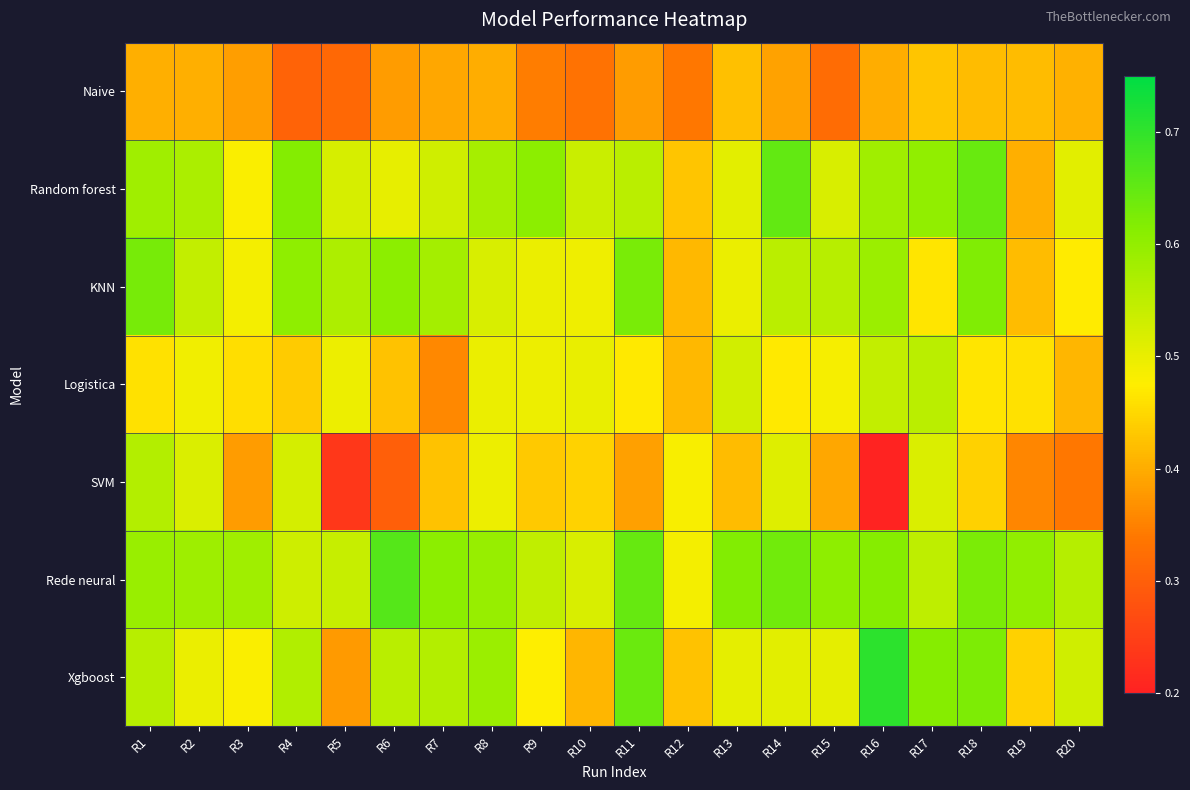

Reading right to left, extract all data points from this chart.

Naive: R20=0.4	R19=0.4	R18=0.4	R17=0.4	R16=0.4	R15=0.3	R14=0.4	R13=0.4	R12=0.3	R11=0.4	R10=0.3	R9=0.3	R8=0.4	R7=0.4	R6=0.4	R5=0.3	R4=0.3	R3=0.4	R2=0.4	R1=0.4
Random forest: R20=0.5	R19=0.4	R18=0.6	R17=0.6	R16=0.6	R15=0.5	R14=0.7	R13=0.5	R12=0.4	R11=0.6	R10=0.5	R9=0.6	R8=0.6	R7=0.5	R6=0.5	R5=0.5	R4=0.6	R3=0.5	R2=0.6	R1=0.6
KNN: R20=0.5	R19=0.4	R18=0.6	R17=0.5	R16=0.6	R15=0.6	R14=0.6	R13=0.5	R12=0.4	R11=0.6	R10=0.5	R9=0.5	R8=0.5	R7=0.6	R6=0.6	R5=0.6	R4=0.6	R3=0.5	R2=0.5	R1=0.6
Logistica: R20=0.4	R19=0.5	R18=0.5	R17=0.6	R16=0.5	R15=0.5	R14=0.5	R13=0.5	R12=0.4	R11=0.5	R10=0.5	R9=0.5	R8=0.5	R7=0.4	R6=0.4	R5=0.5	R4=0.4	R3=0.5	R2=0.5	R1=0.5
SVM: R20=0.3	R19=0.4	R18=0.4	R17=0.5	R16=0.2	R15=0.4	R14=0.5	R13=0.4	R12=0.5	R11=0.4	R10=0.4	R9=0.4	R8=0.5	R7=0.4	R6=0.3	R5=0.2	R4=0.5	R3=0.4	R2=0.5	R1=0.6
Rede neural: R20=0.6	R19=0.6	R18=0.6	R17=0.5	R16=0.6	R15=0.6	R14=0.6	R13=0.6	R12=0.5	R11=0.6	R10=0.5	R9=0.5	R8=0.6	R7=0.6	R6=0.7	R5=0.5	R4=0.5	R3=0.6	R2=0.6	R1=0.6
Xgboost: R20=0.5	R19=0.4	R18=0.6	R17=0.6	R16=0.7	R15=0.5	R14=0.5	R13=0.5	R12=0.4	R11=0.6	R10=0.4	R9=0.5	R8=0.6	R7=0.6	R6=0.6	R5=0.4	R4=0.6	R3=0.5	R2=0.5	R1=0.6